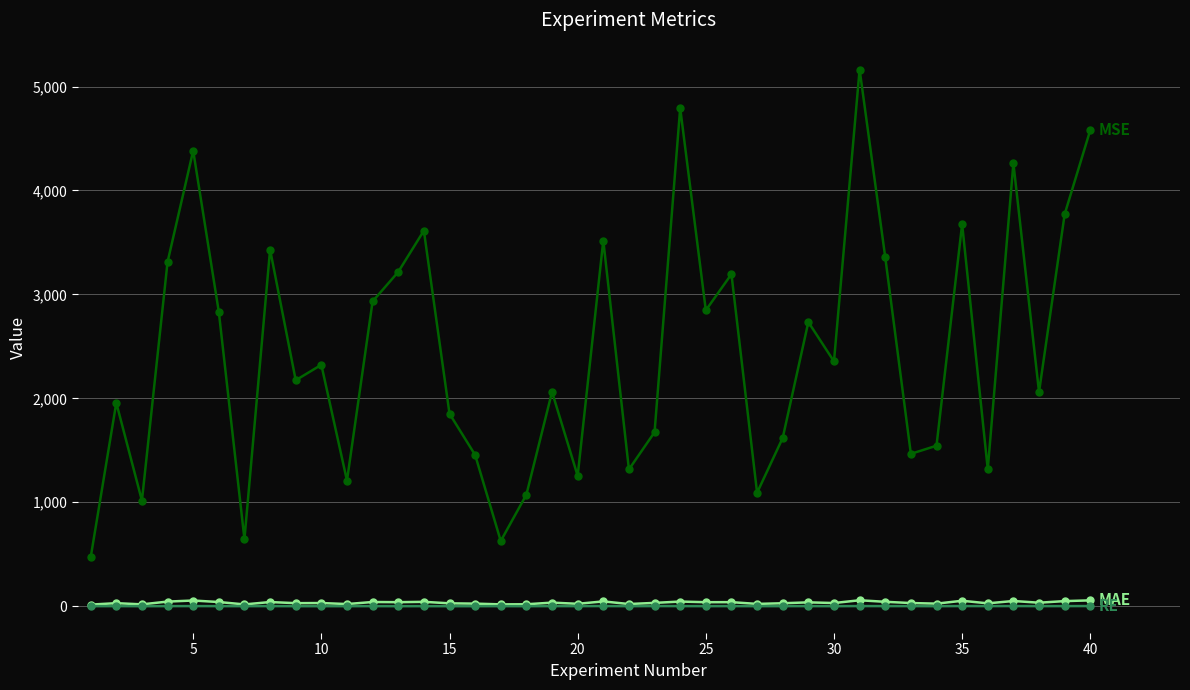

What is the maximum value shown in the chart?

5163.9